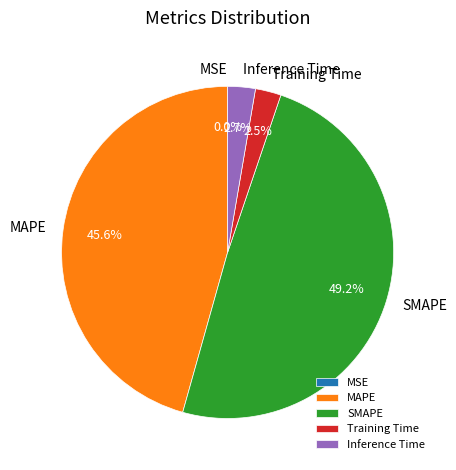

Between MAPE and Inference Time, which is larger?

MAPE